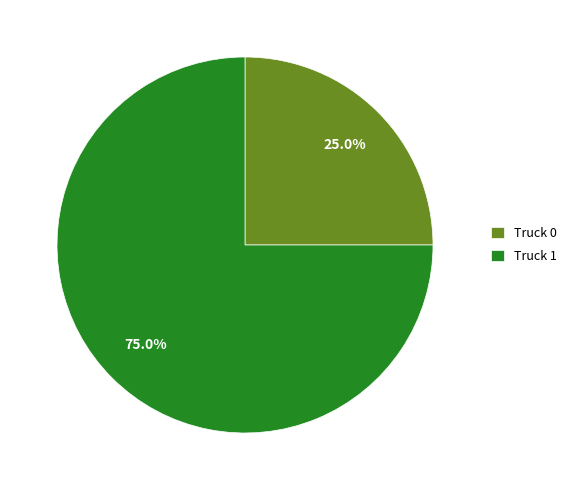

Is the sum of Truck 1 and Truck 0 greater than half?

Yes